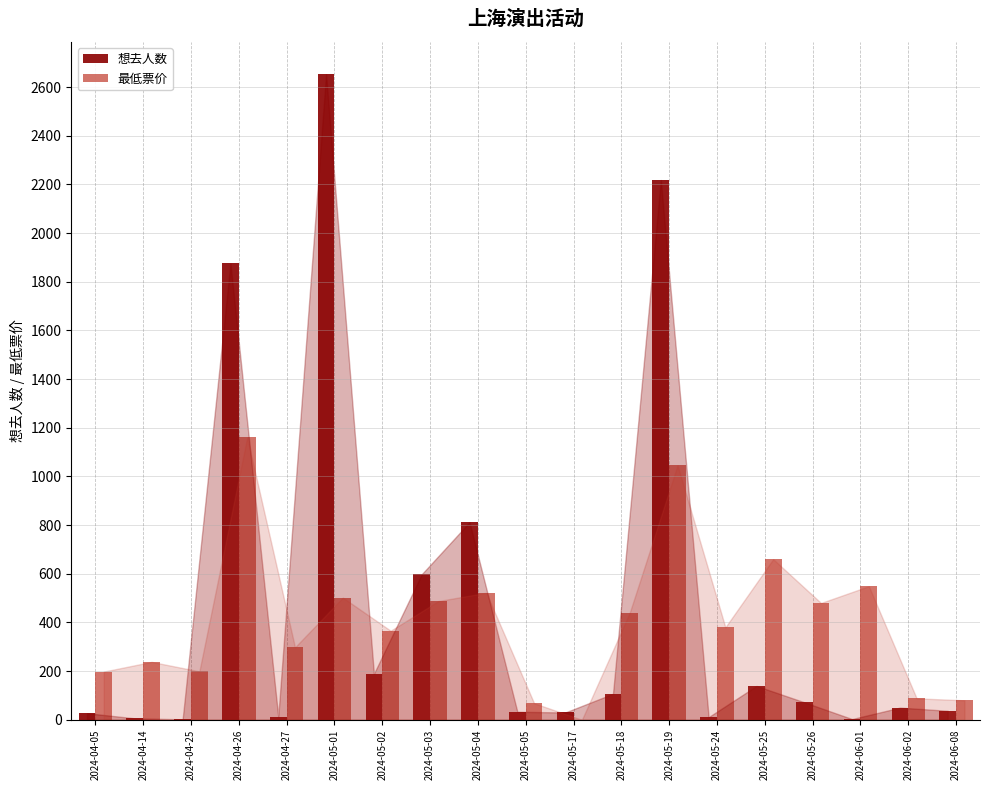

At which category is the sum across all series the highest?

2024-05-19